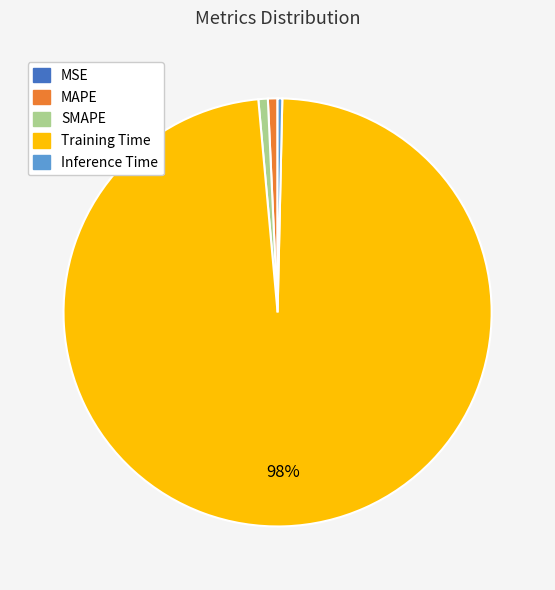

Which slice is the largest?

Training Time